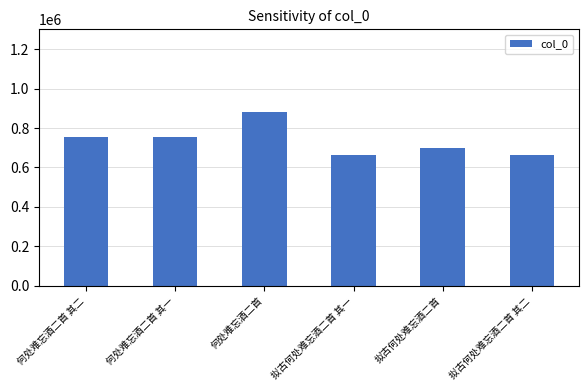

What is the smallest value displayed?

661961.0